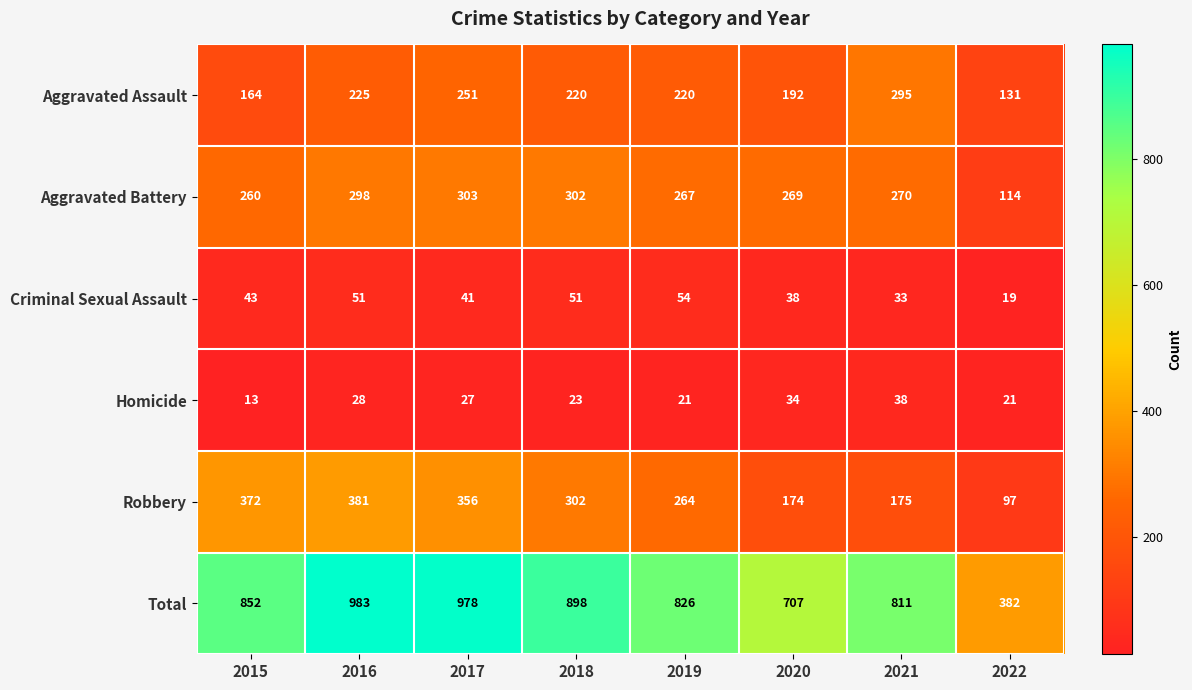

Which category has the highest value across all series?

2016